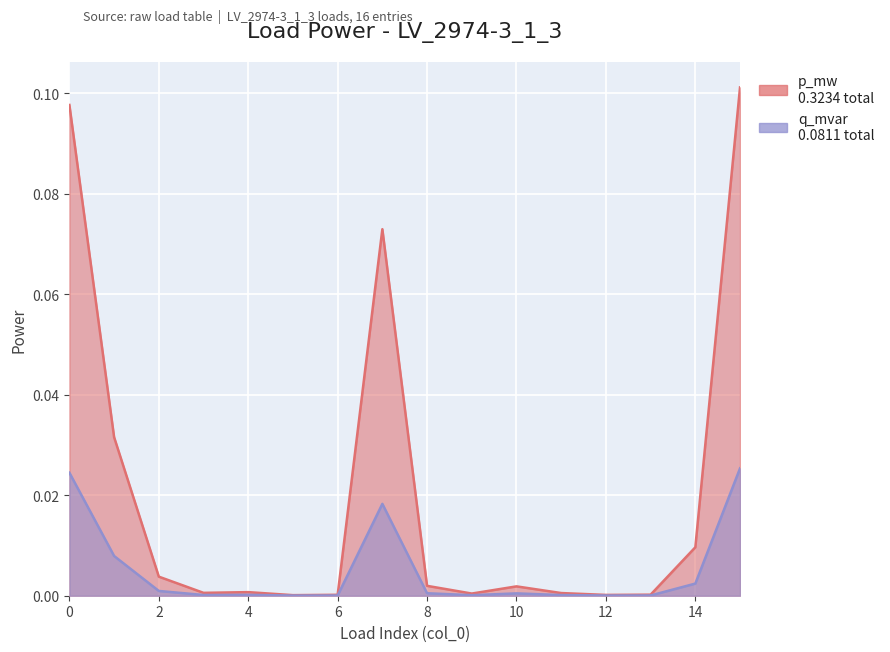

Rank the series by their maximum value, from lowest to highest.

q_mvar, p_mw